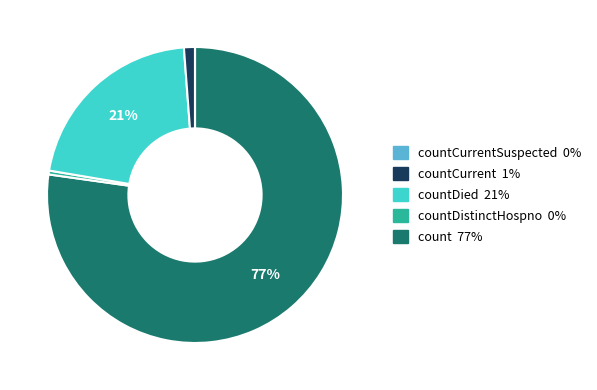

Is there any slice that represents more than half of the pie?

Yes